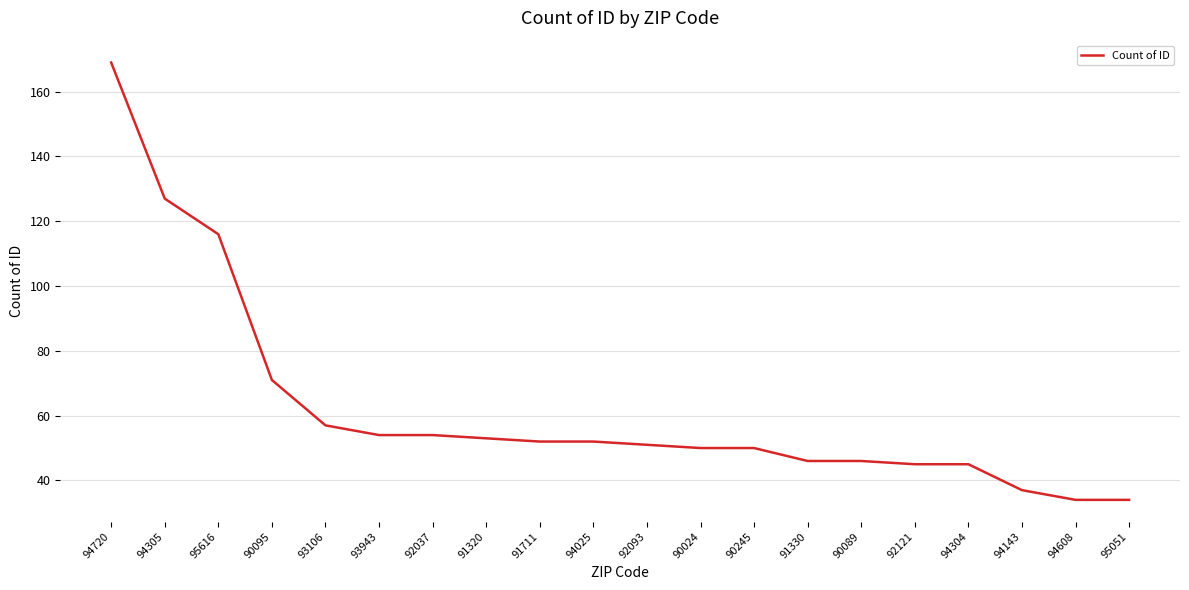

What position from the right is 92121?

5